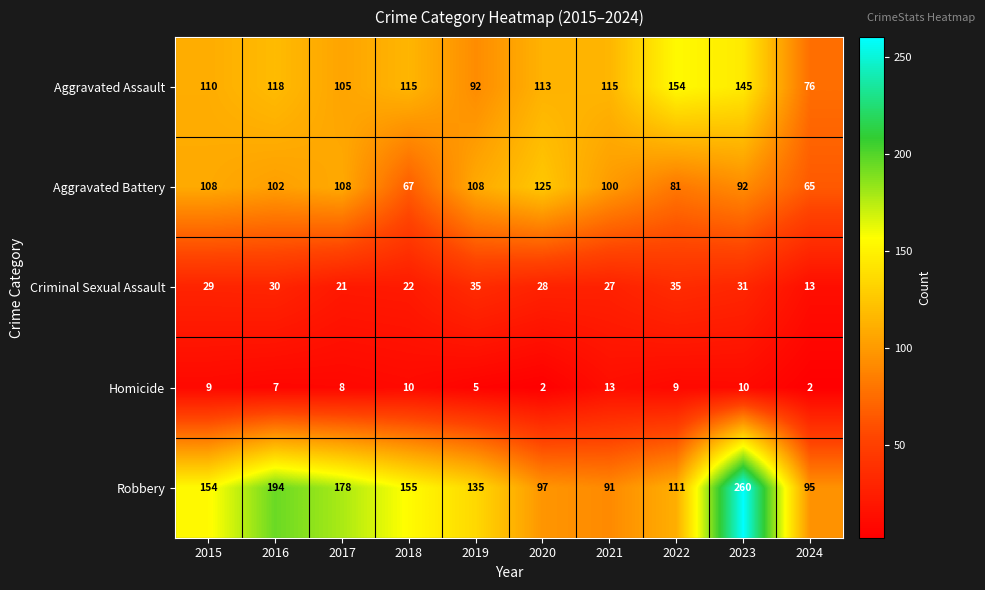

True or false: Homicide has a value of 16 at 2023.

False